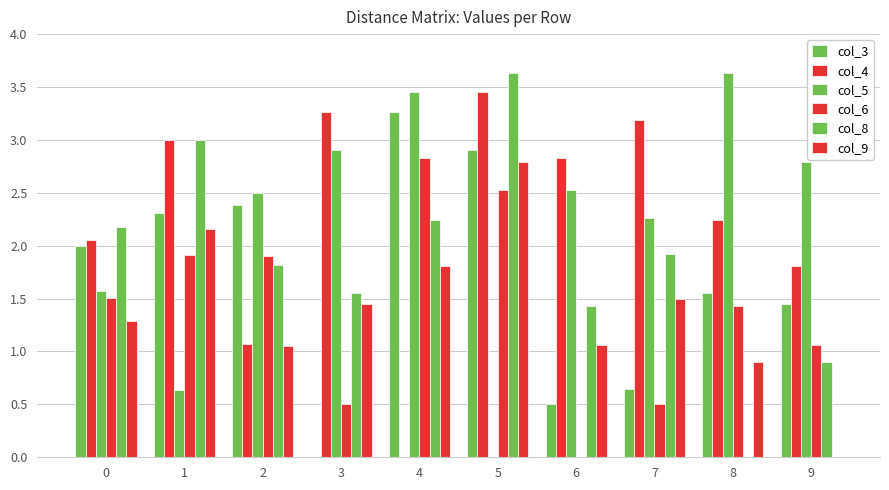

How many values in col_5 are above zero?

9